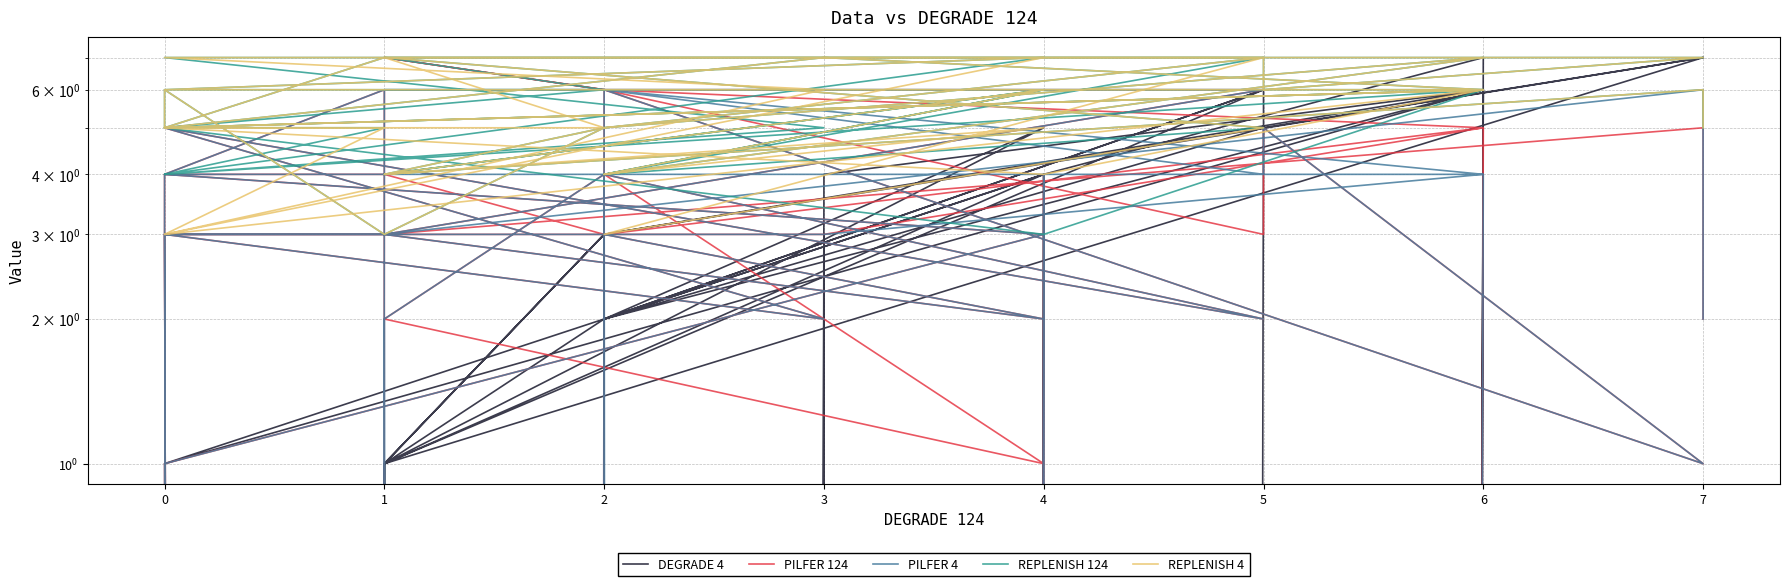

What are all the series names shown in the legend?

DEGRADE 4, PILFER 124, PILFER 4, REPLENISH 124, REPLENISH 4